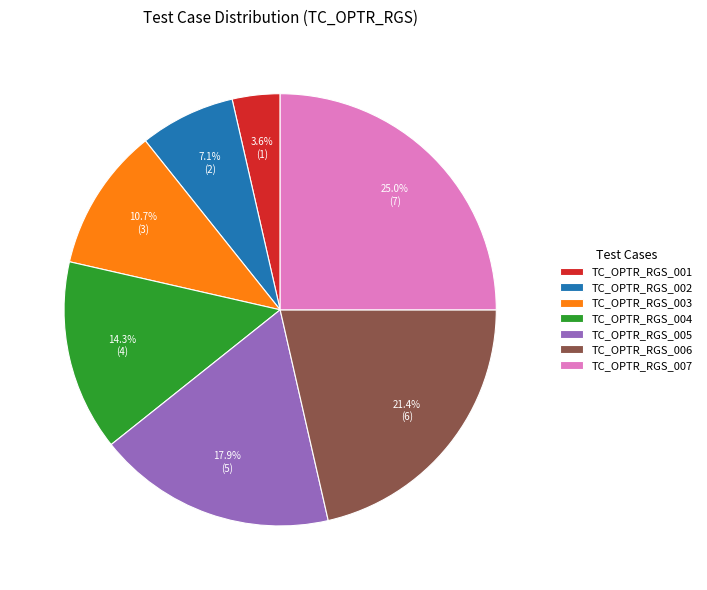

How many segments does this pie chart have?

7